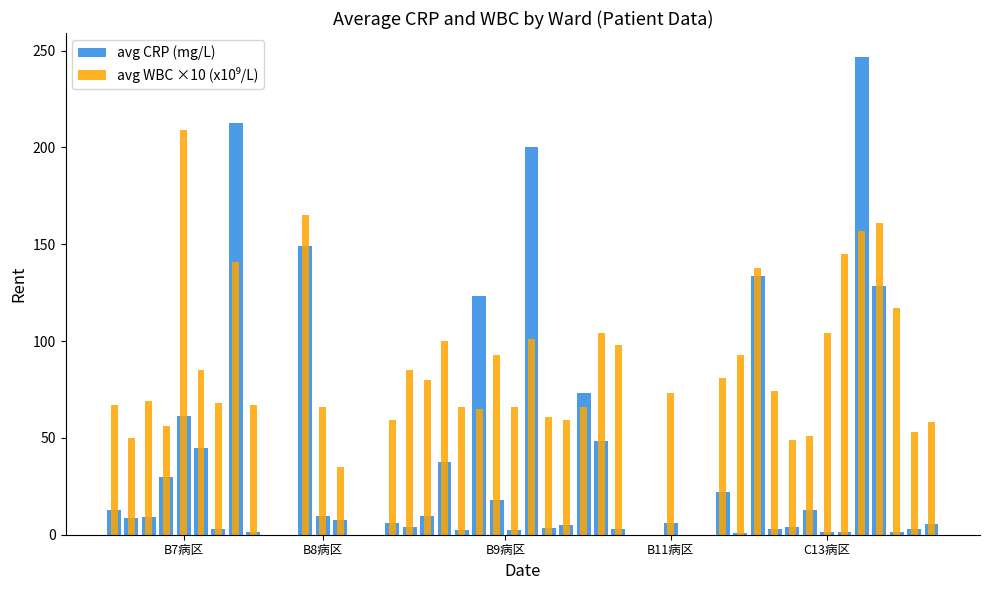

How many data points in avg WBC ×10 (x10⁹/L) are above 74?

19